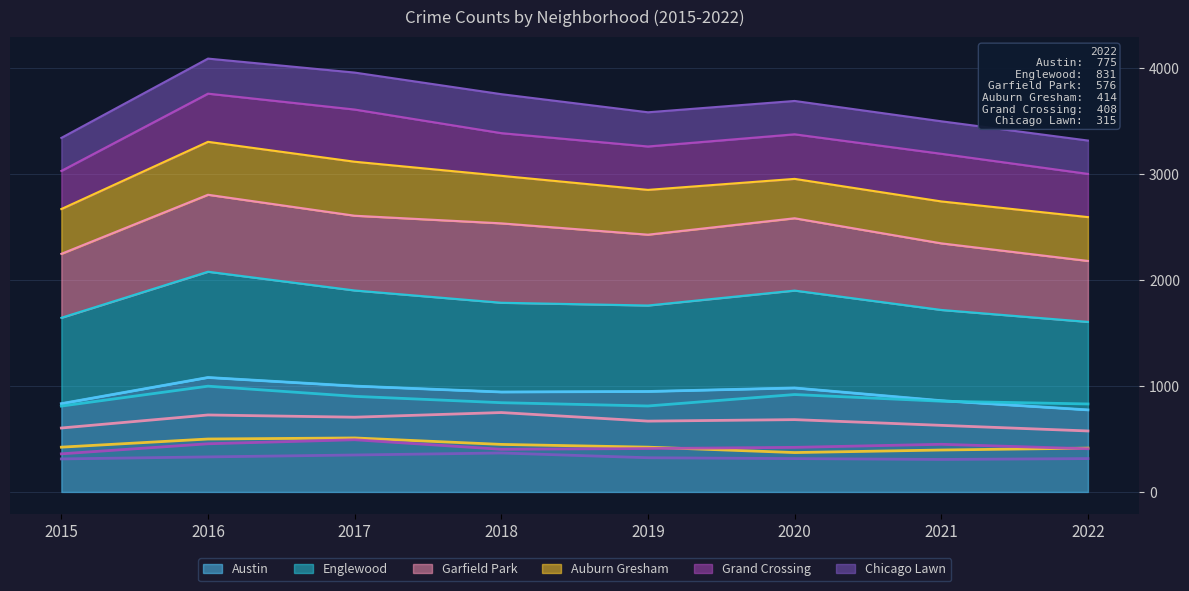

At which category is the sum across all series the highest?

2016